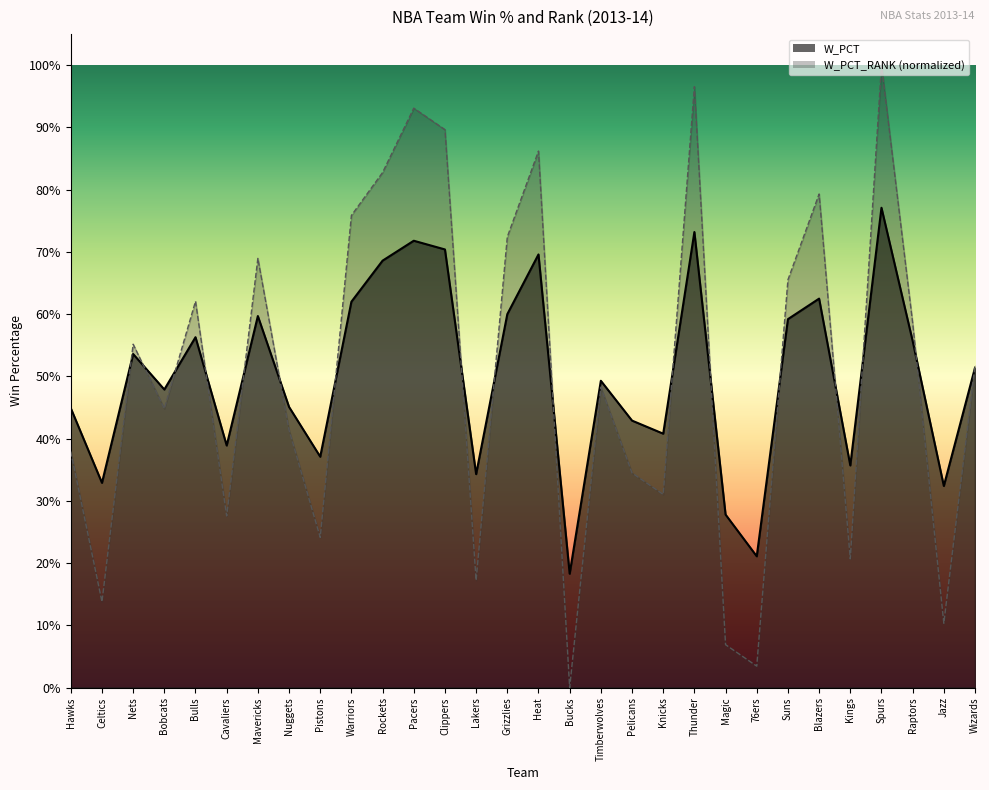

Between Celtics and Bulls, which is larger?

Bulls